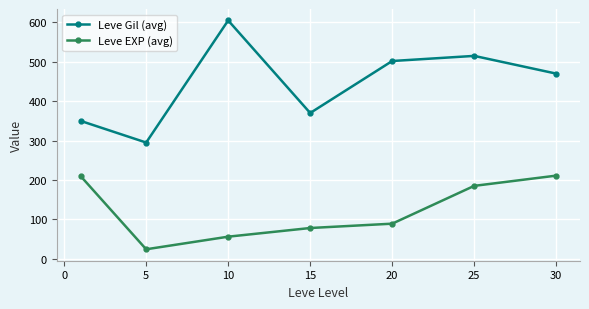

At how many categories does at least one series exceed 173?

7